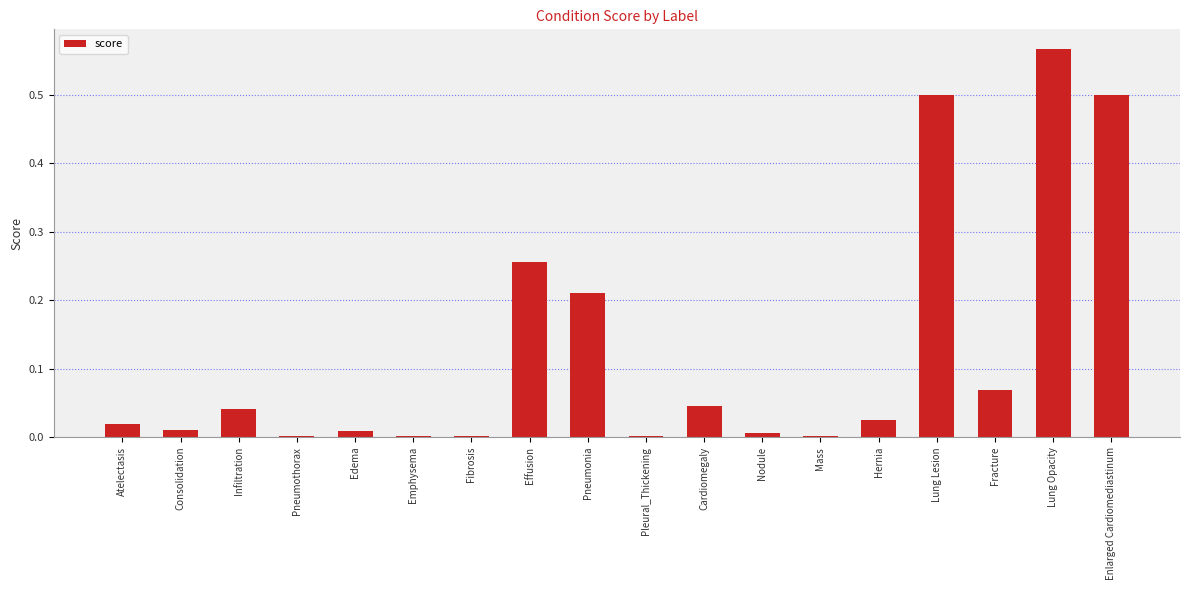

What is the sum of all values?

2.3